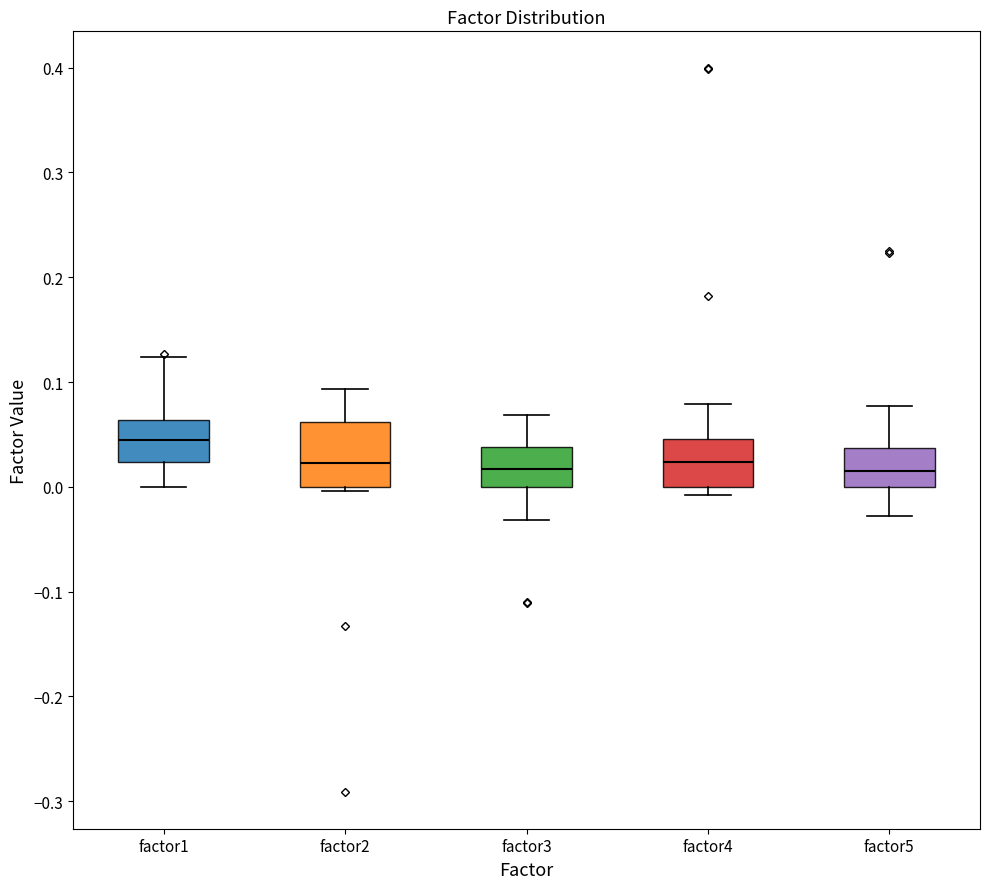

Reading left to right, transcribe this box plot: for each box, give where its median line is, the range the box spans, and where its two whiskers end, as read against the y-axis. The values are not printed on the chart, so give them approximately, as read against the axis.

factor1: median 0.04, box 0.02 to 0.06, whiskers 0.00 to 0.12
factor2: median 0.02, box 0.00 to 0.06, whiskers 0.00 (just below the box's lower edge) to 0.09
factor3: median 0.02, box 0.00 to 0.04, whiskers -0.03 to 0.07
factor4: median 0.02, box 0.00 to 0.05, whiskers -0.01 to 0.08
factor5: median 0.02, box 0.00 to 0.04, whiskers -0.03 to 0.08